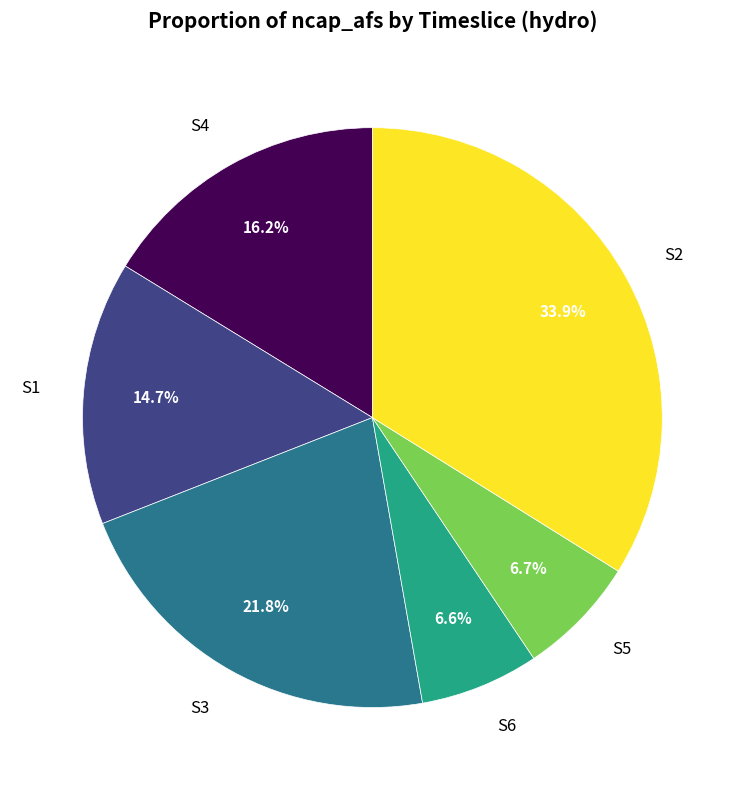

Combined, do S5 and S1 account for over 50%?

No